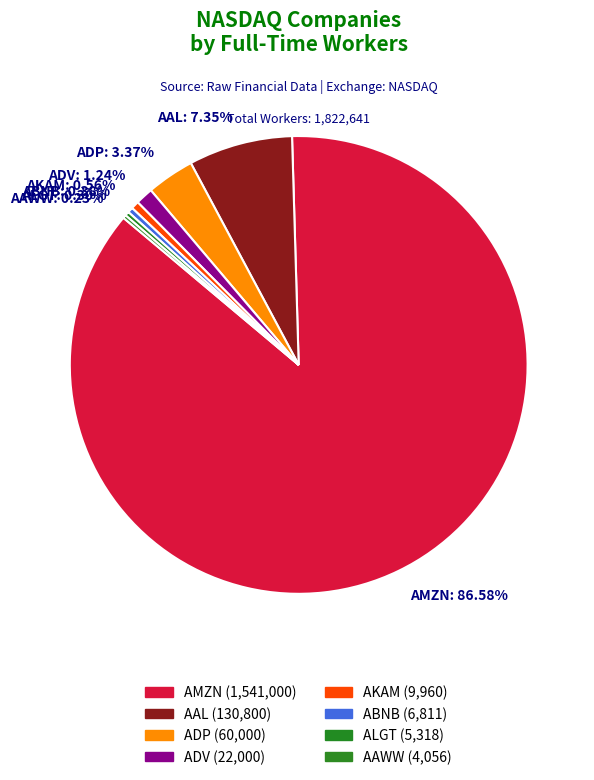

Between AKAM: 0.56% and ADV: 1.24%, which is larger?

ADV: 1.24%